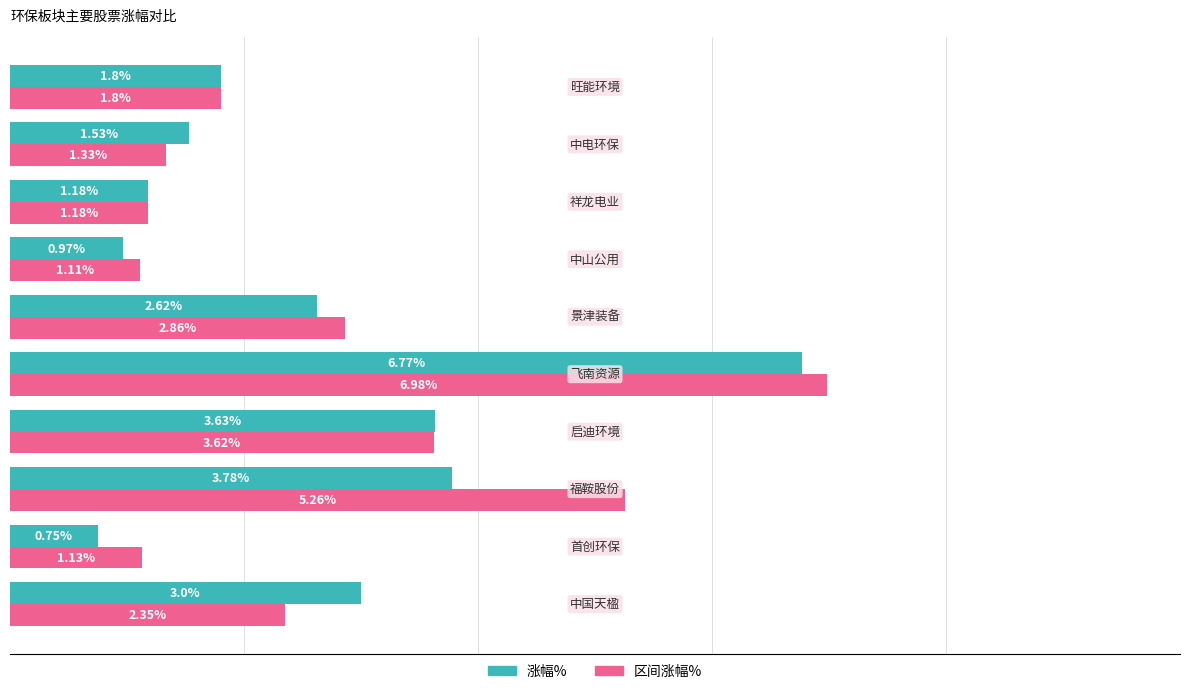

Which series has the largest total across all categories?

区间涨幅%